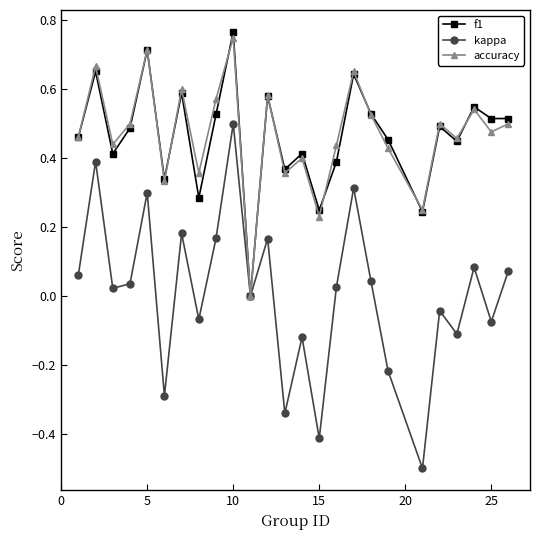

Which series has the widest spread of values?

kappa